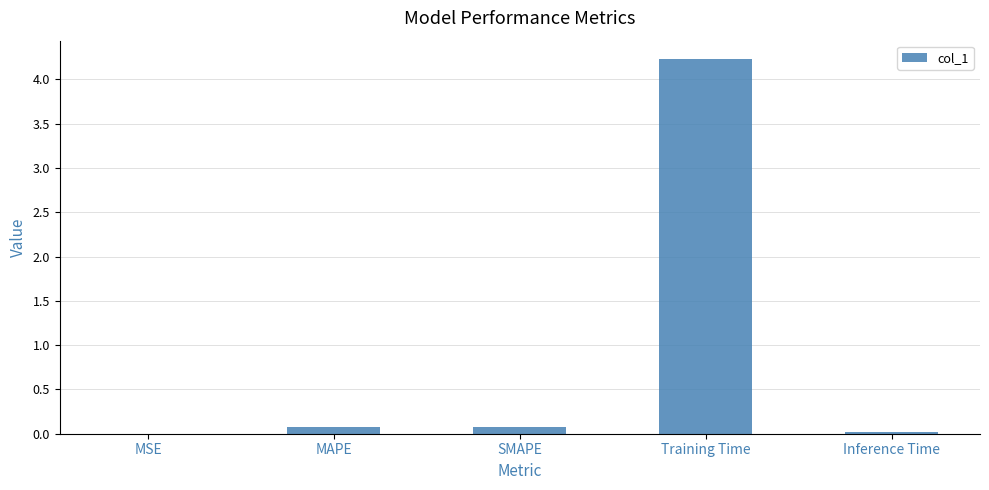

What is the maximum value shown in the chart?

4.2